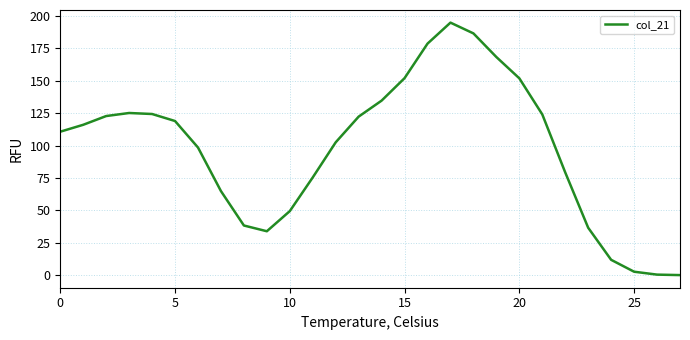

What is the average value?

97.4